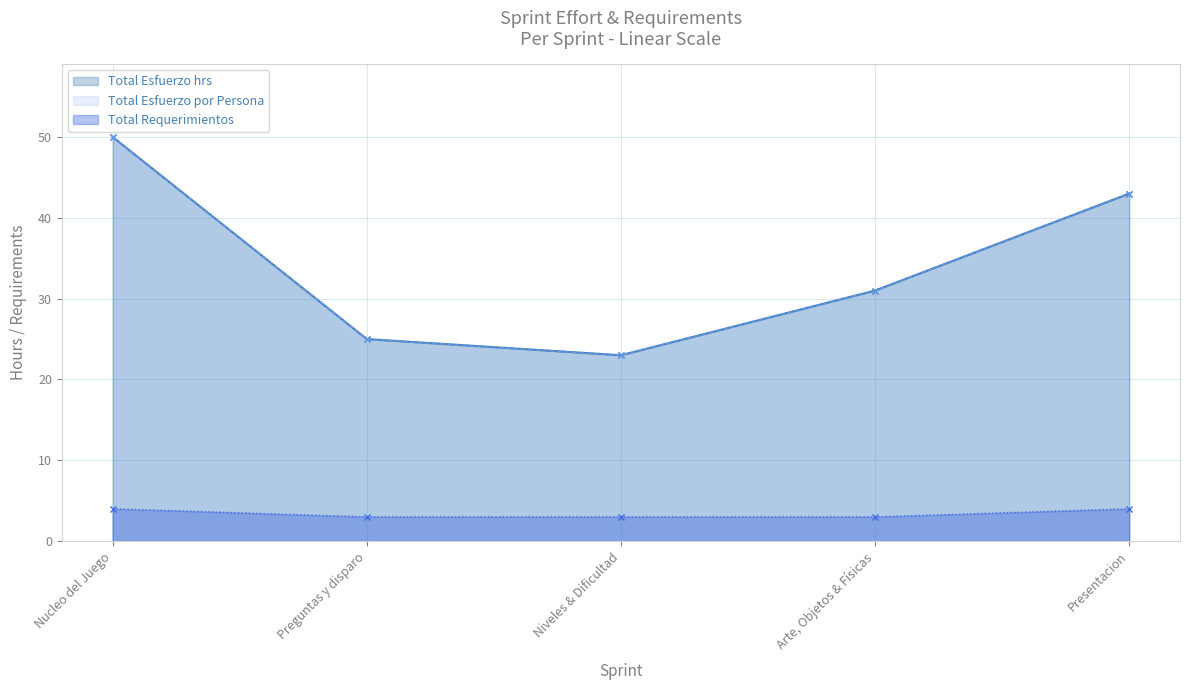

What is the sum of the Total Esfuerzo por Persona values at Arte, Objetos & Físicas and Presentacion?

74